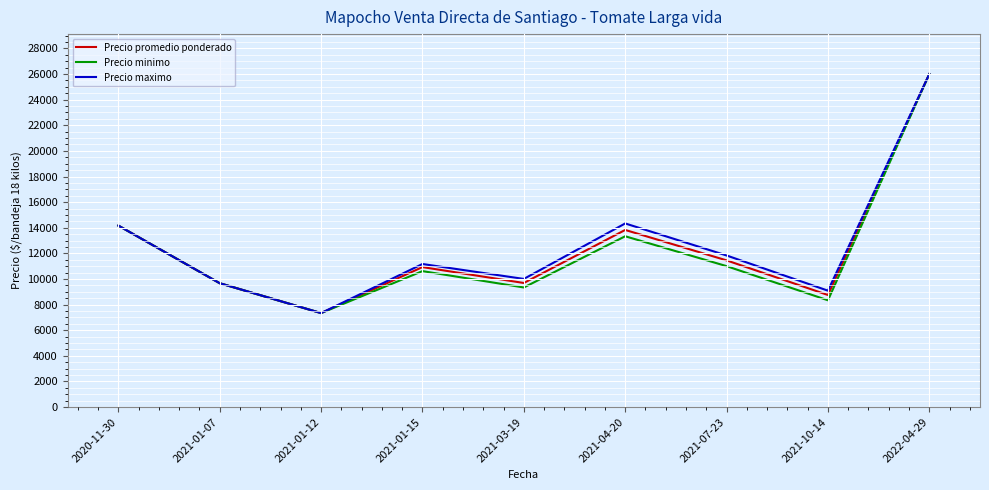

Where does the Precio promedio ponderado series first go above 10925?

2020-11-30